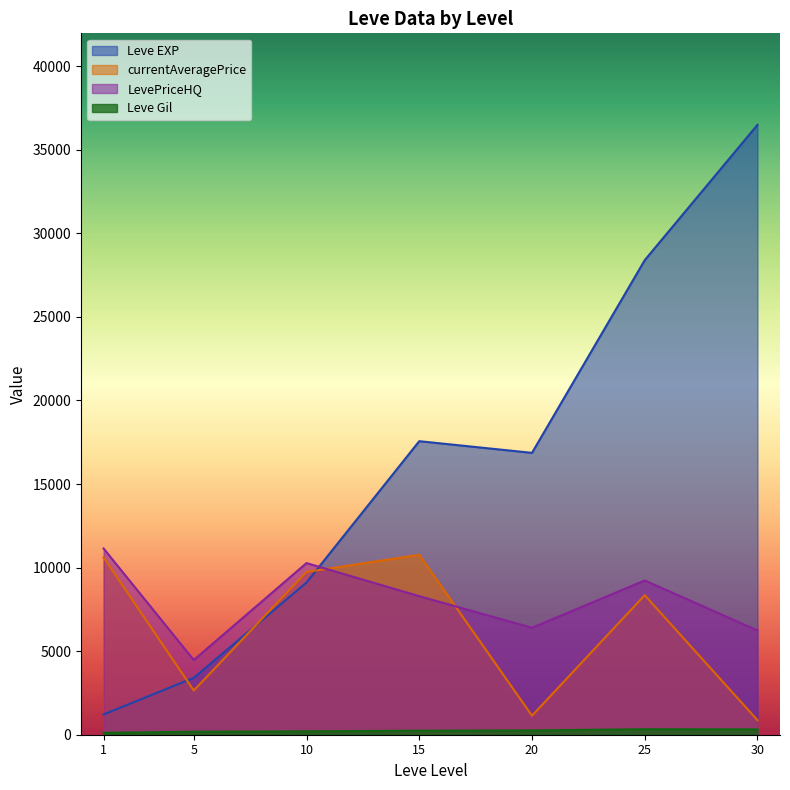

The Leve Gil series shows 172.0 at 15. True or false?

True